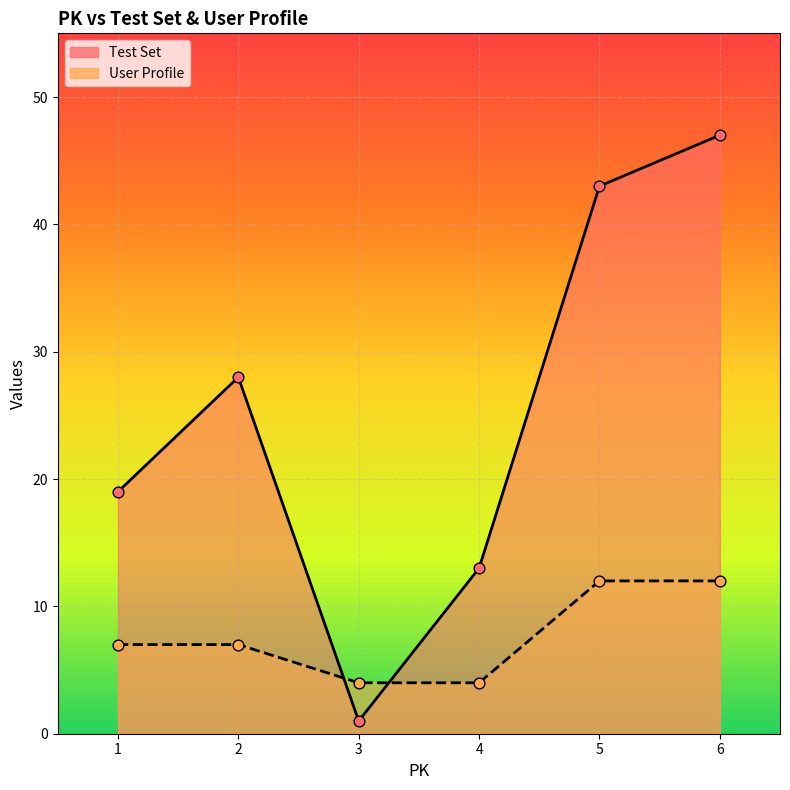

What is the total value across all series at 2?

35